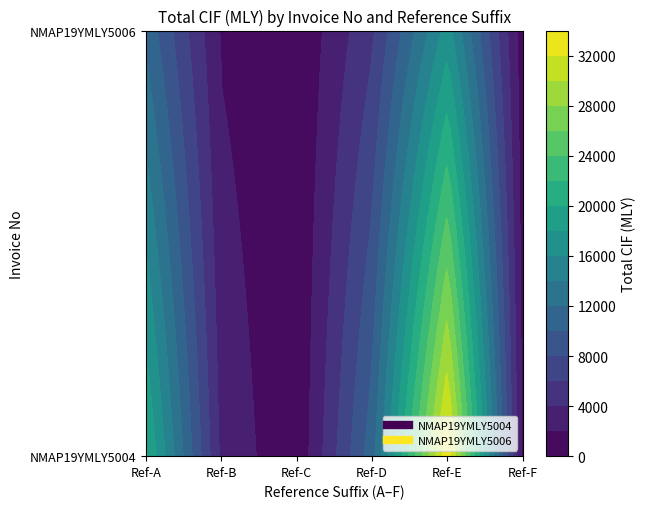

True or false: the data shows 3525.3 at NMAP19YMLY5004B.

True